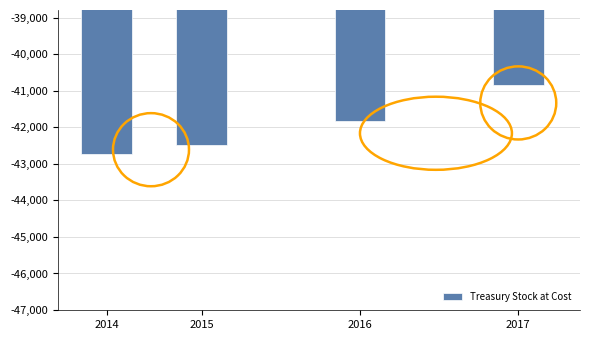

Reading left to right, what are all the values shown in this chart?

2014=-42733	2015=-42493	2016=-41834	2017=-40833